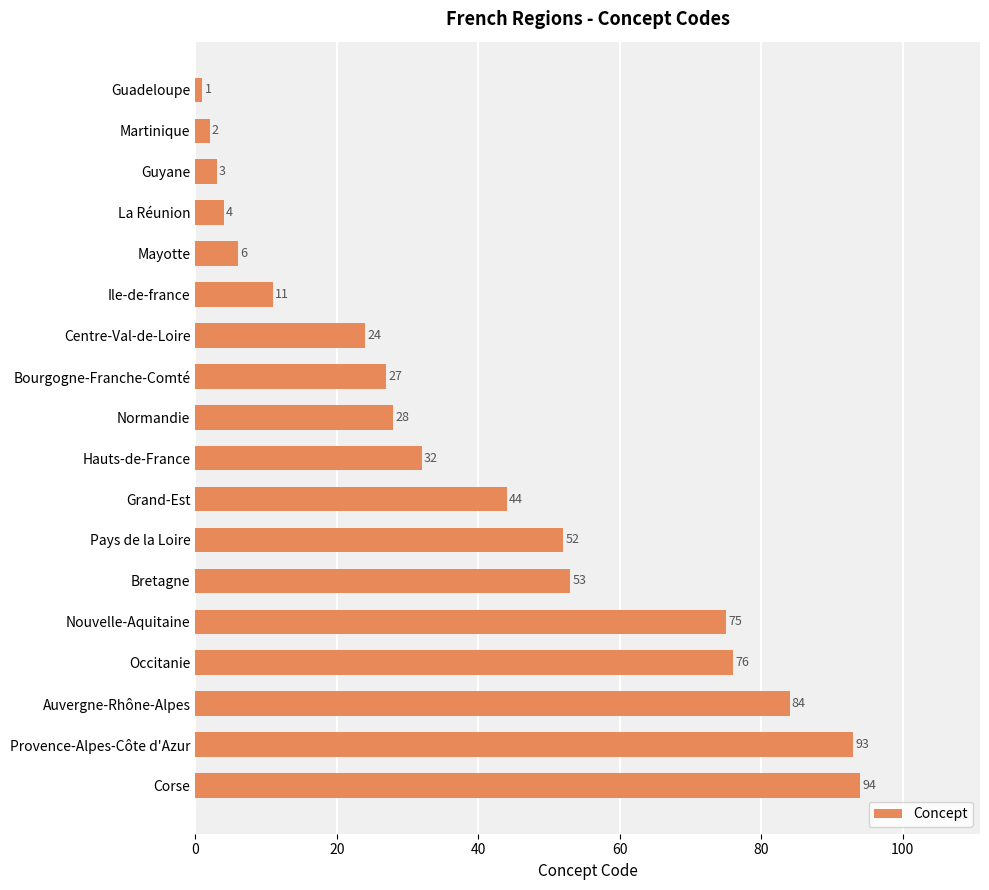

What is the average value?

39